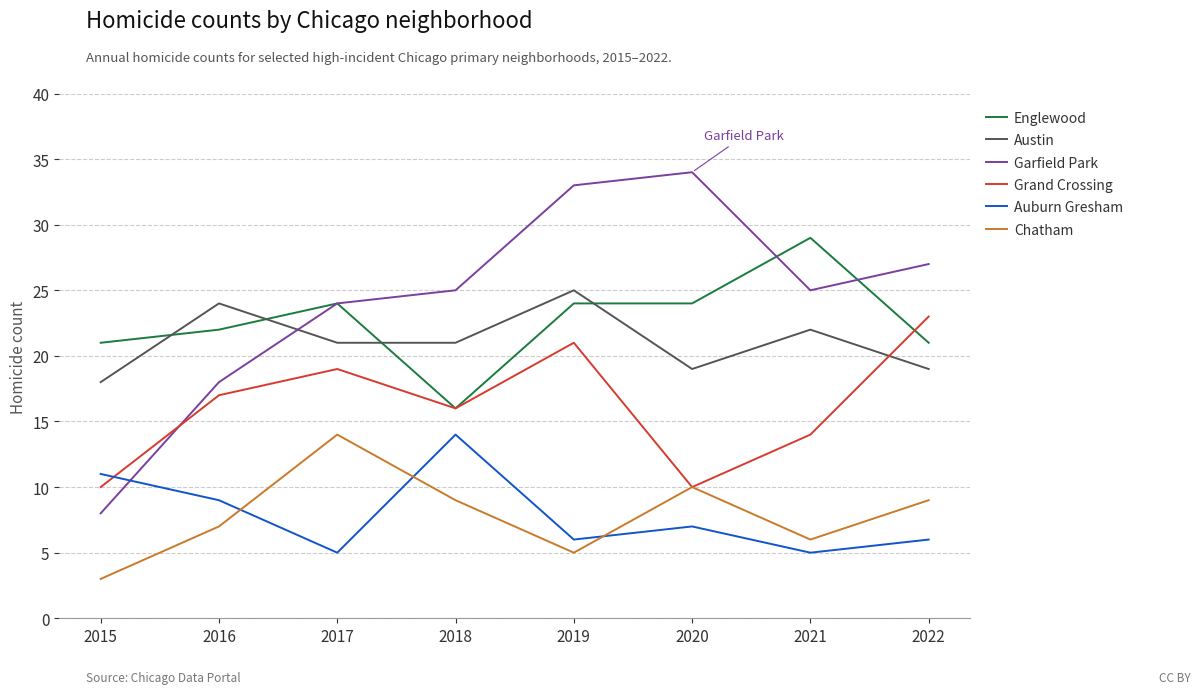

What is the approximate value of Austin at 2022?

19